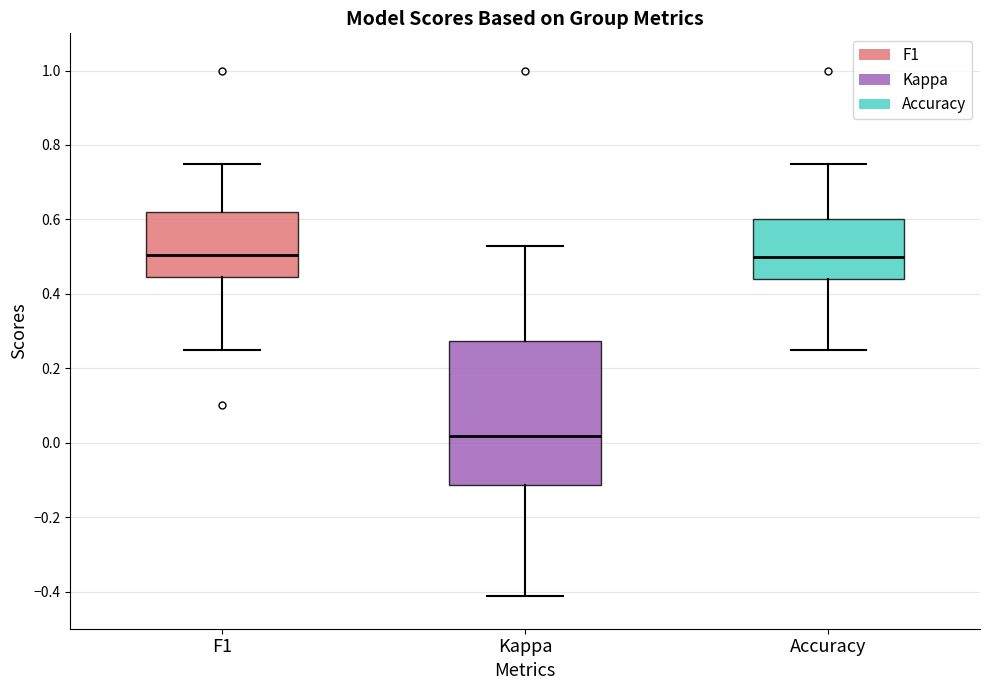

Reading left to right, read every box against the y-axis: the position of its median line, the range the box covers, and the ends of its whiskers. The values are not printed on the chart, so give them approximately, as read against the axis.

F1: median 0.50, box 0.44 to 0.62, whiskers 0.26 to 0.76
Kappa: median 0.02, box -0.12 to 0.28, whiskers -0.42 to 0.52
Accuracy: median 0.50, box 0.44 to 0.60, whiskers 0.26 to 0.76